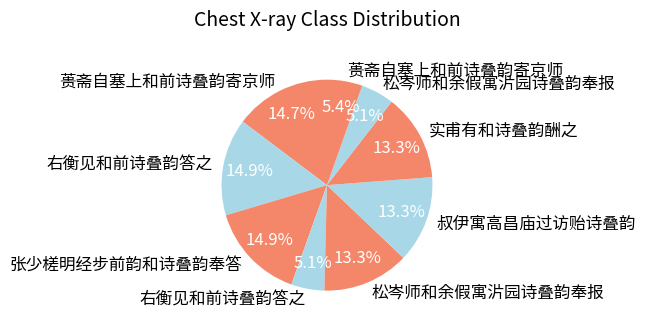

Is there a majority slice in this chart?

No